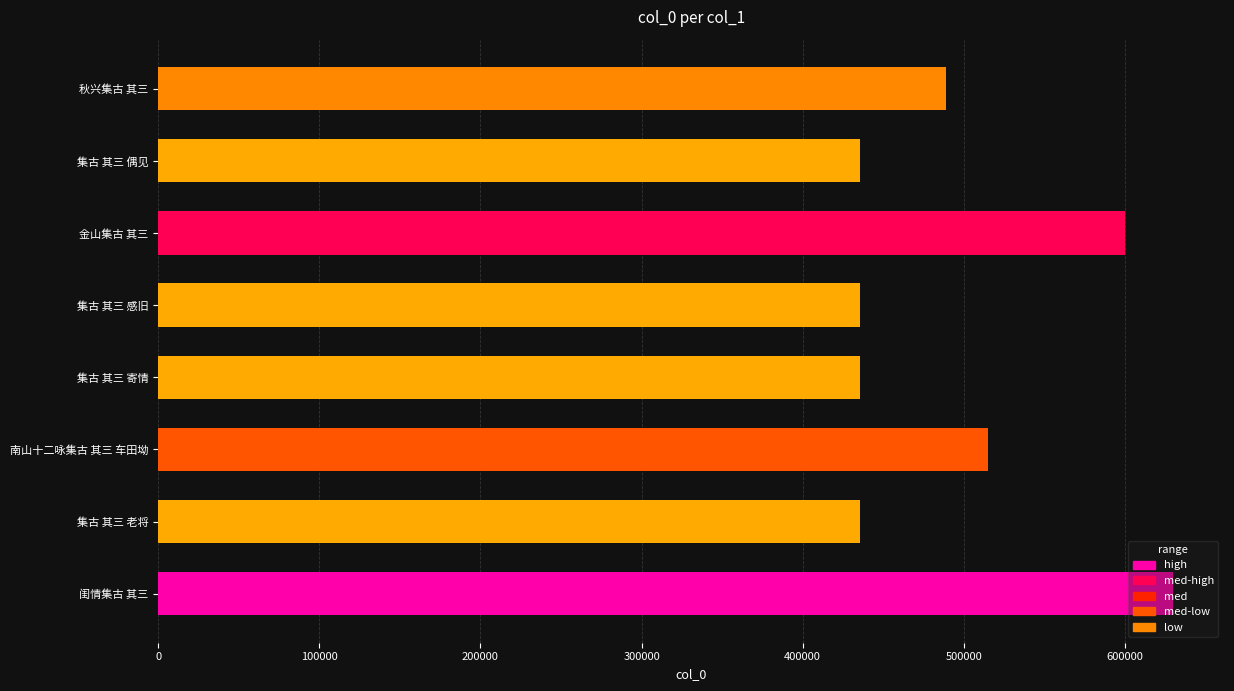

What is the smallest value displayed?

435656